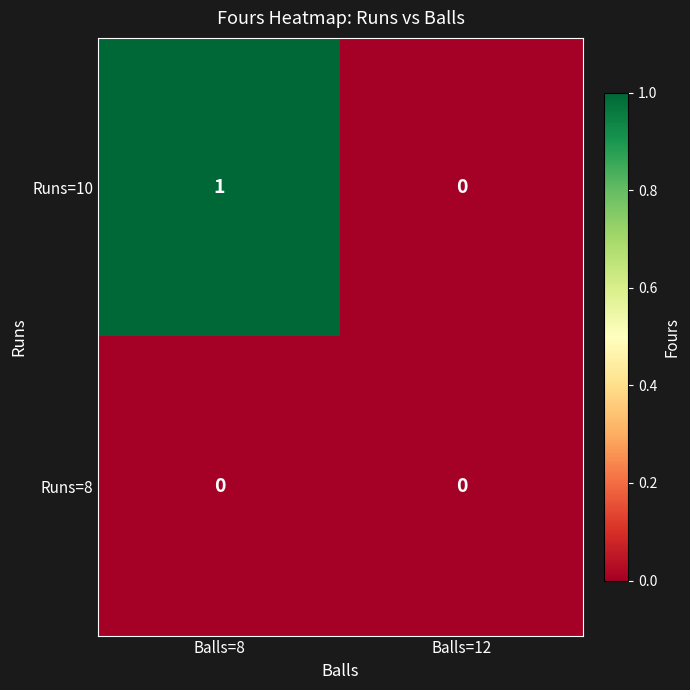

What is the total value across all series at Balls=8?

1